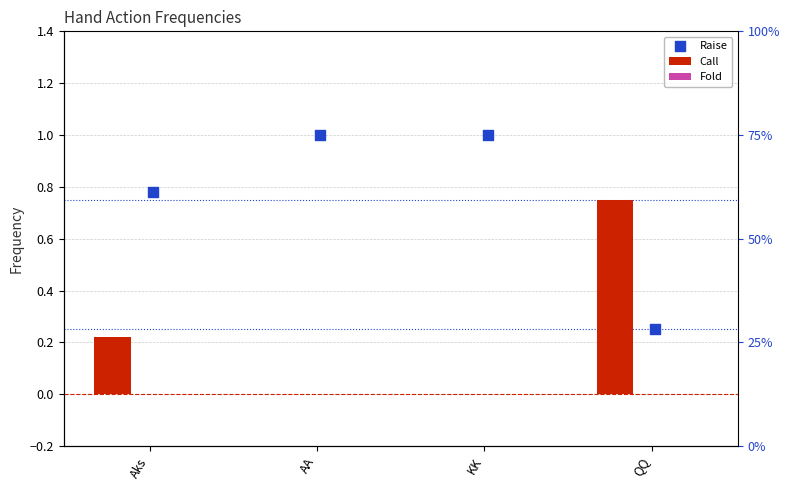

At which category is the sum across all series the highest?

Aks